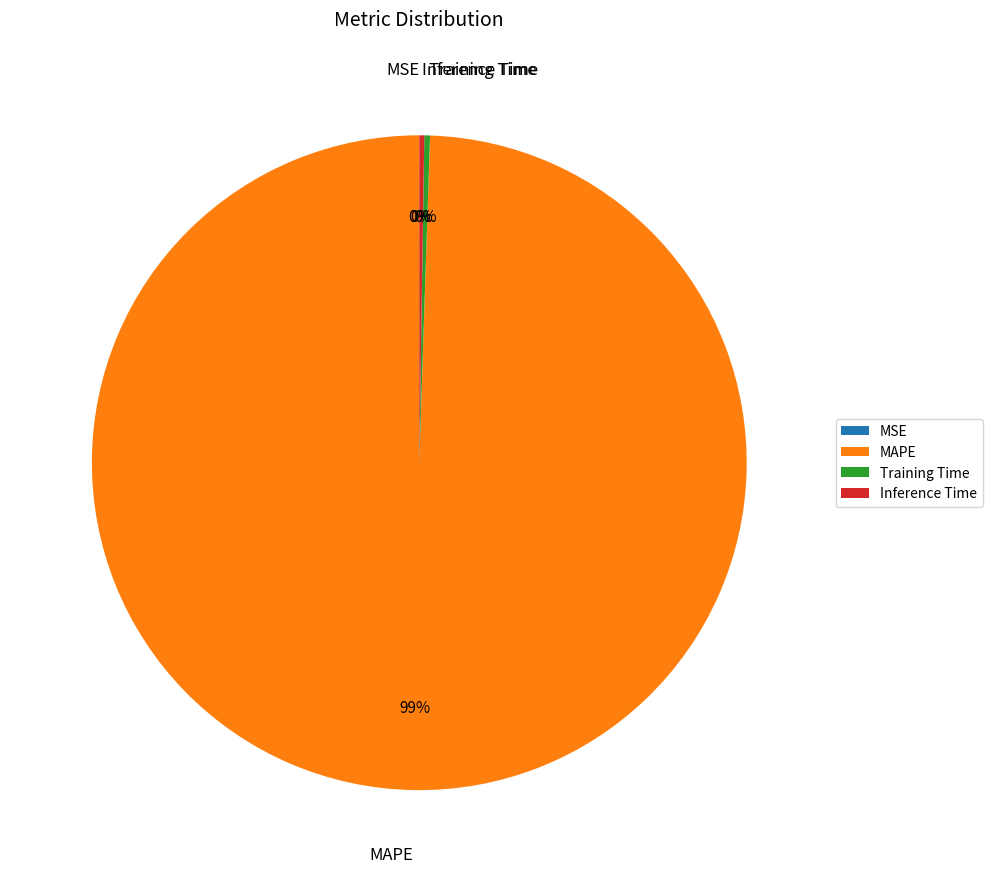

Do MAPE and Training Time together represent more than half of the pie?

Yes